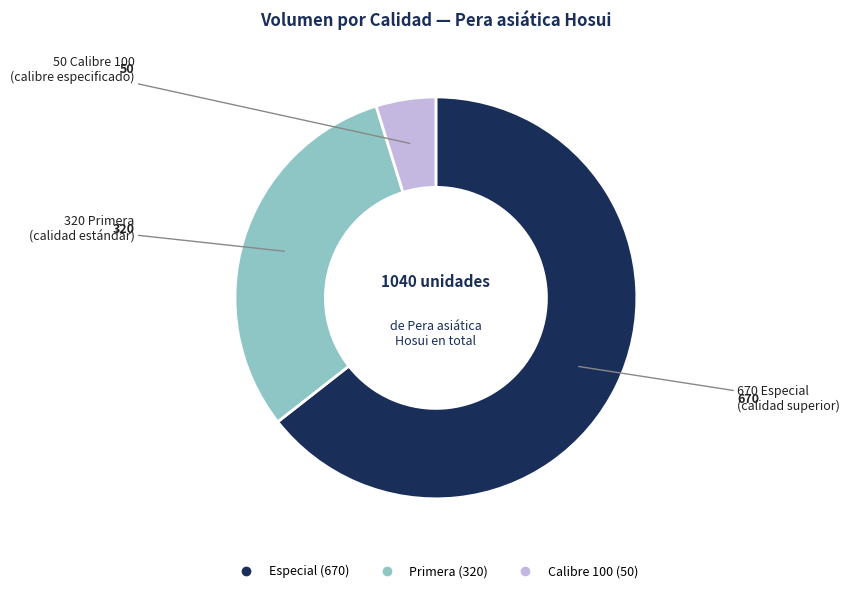

Is there any slice that represents more than half of the pie?

Yes